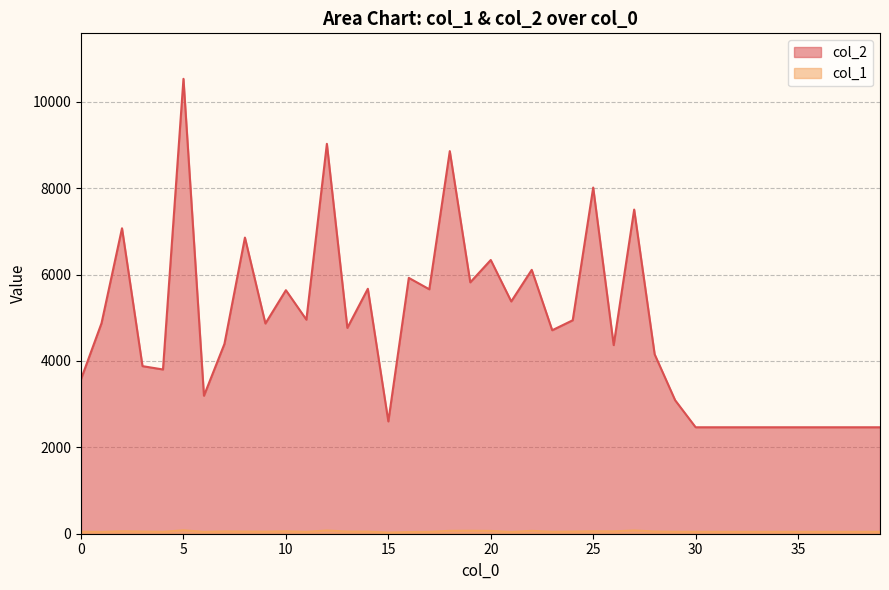

What is the value of the col_1 point at the 4th from the left?

50